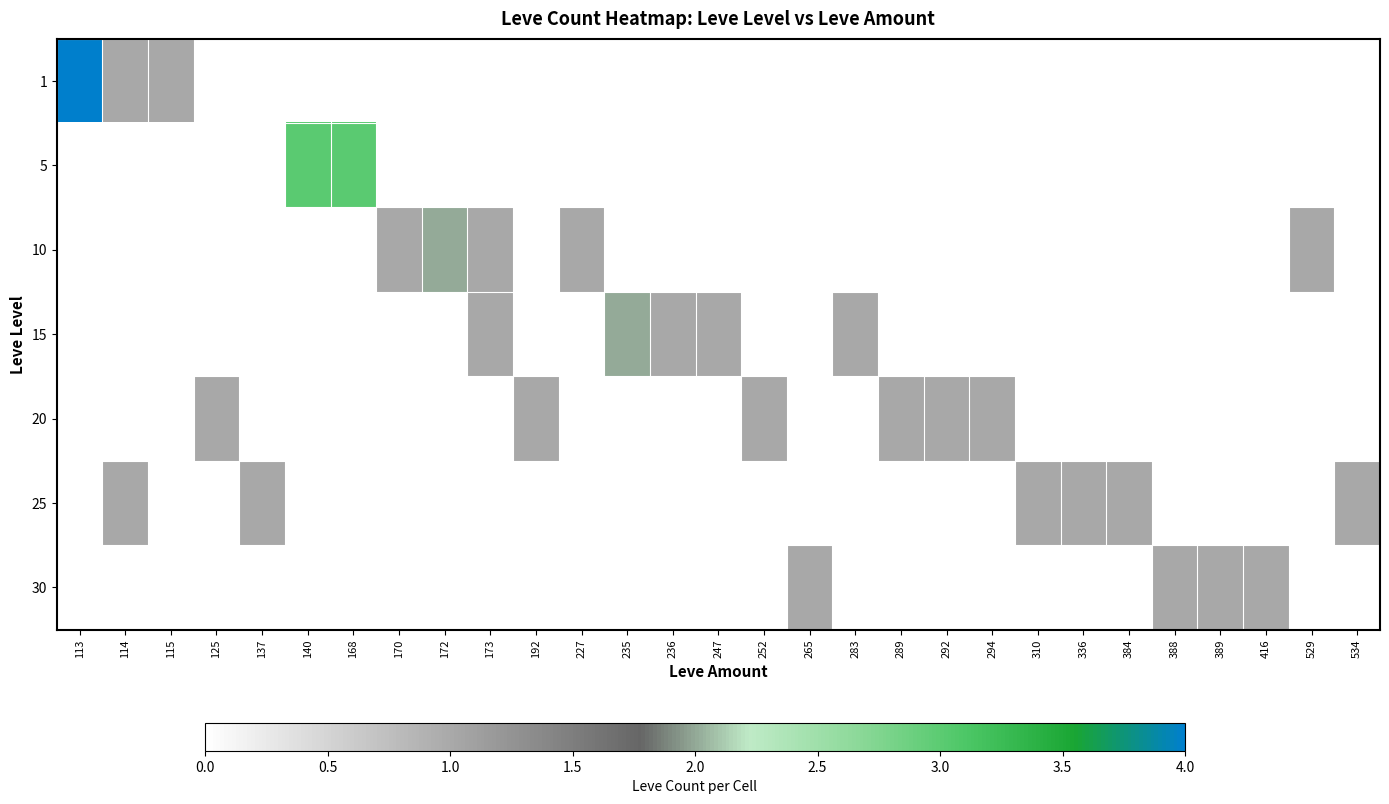

What is the spread (max minus min) of values at 416?

1